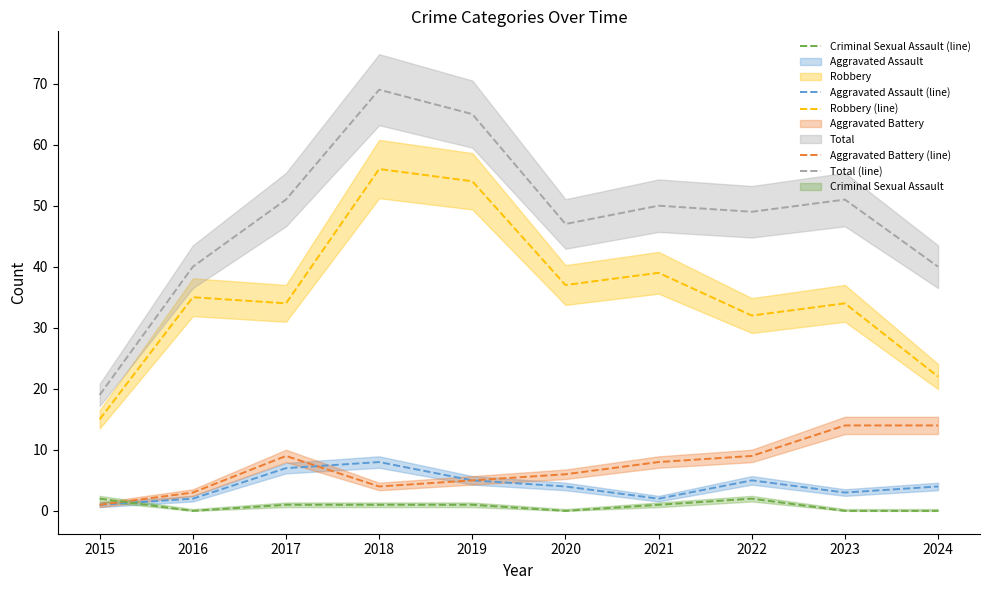

What is the value of the Total (line) point at the 6th from the left?

47